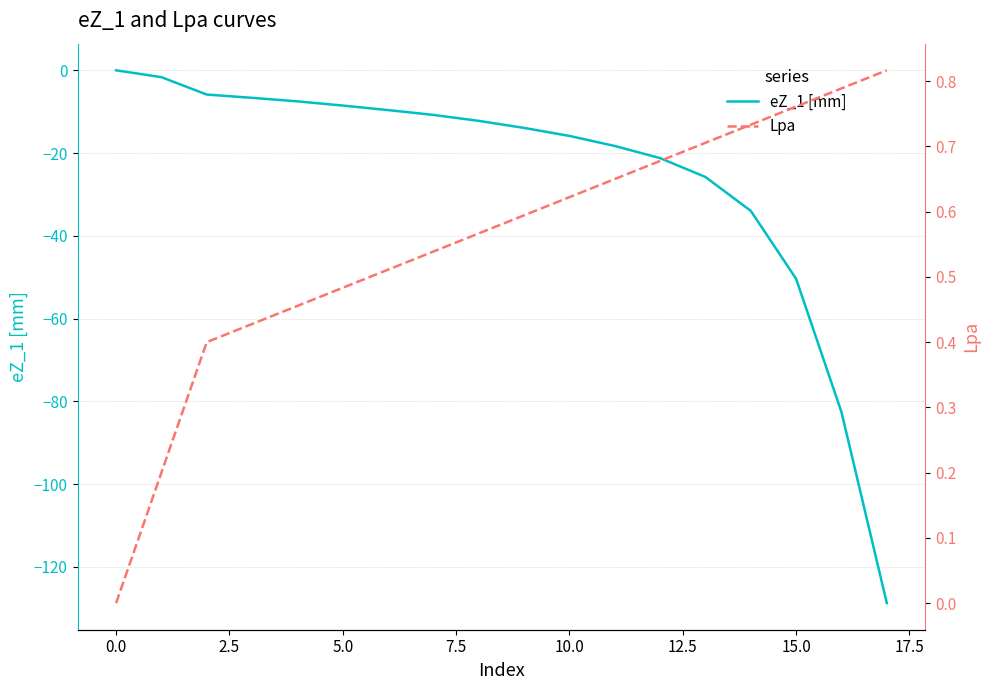

How many series are shown in this chart?

2